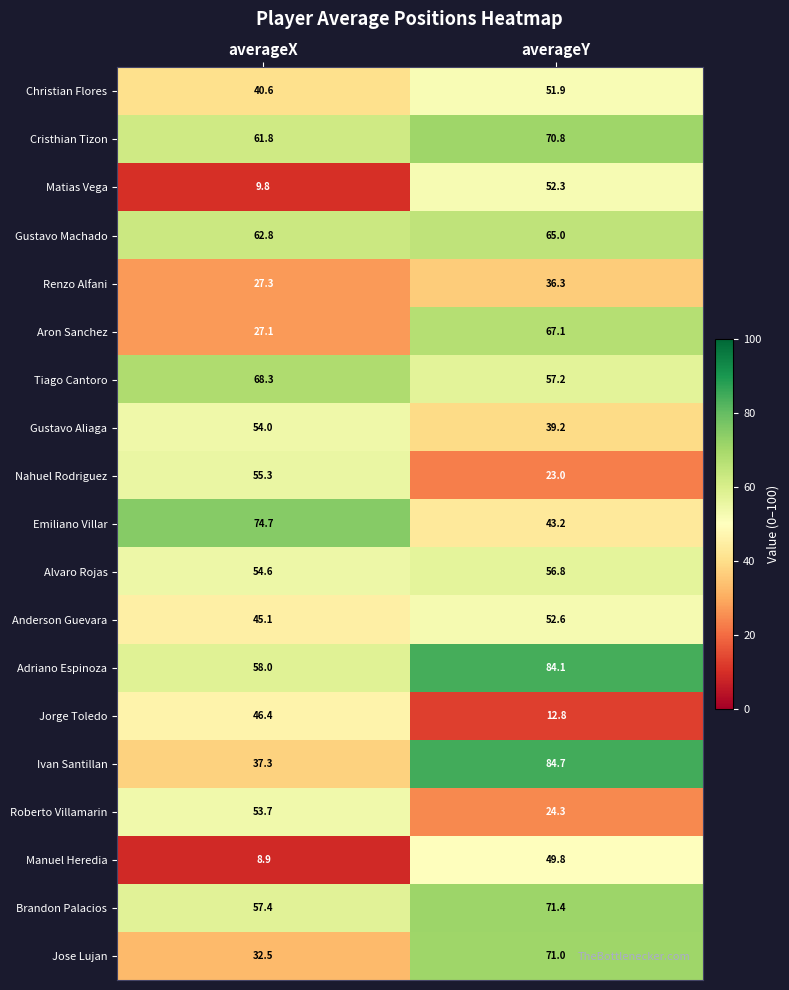

Read the Matias Vega value at averageY.

52.3